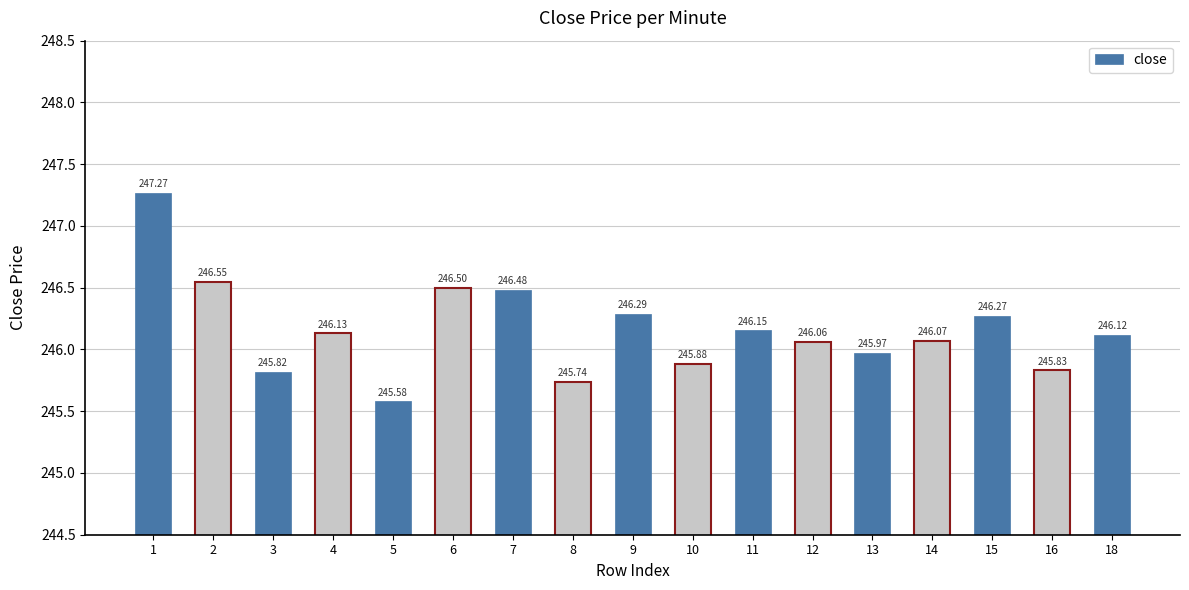

What is the change in value from 7 to 15?

-0.2